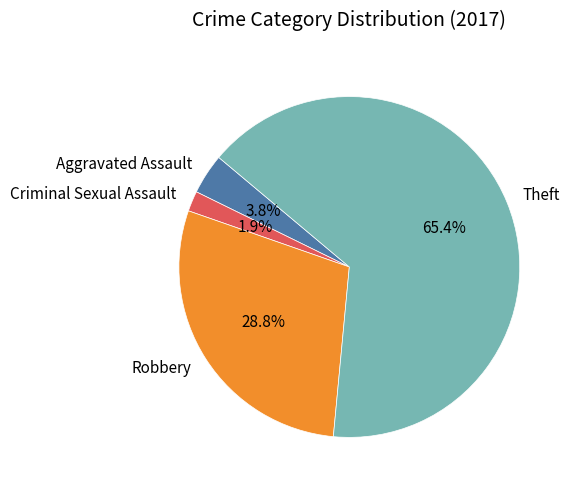

Which slice is the smallest?

Criminal Sexual Assault